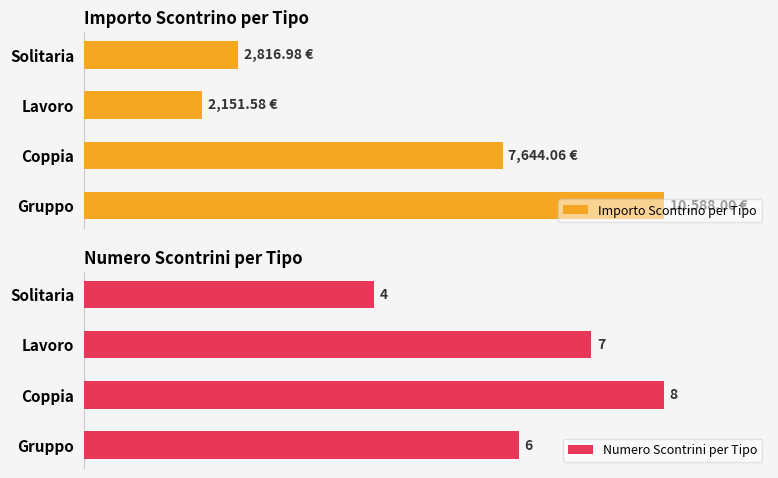

How many categories are shown in the chart?

4